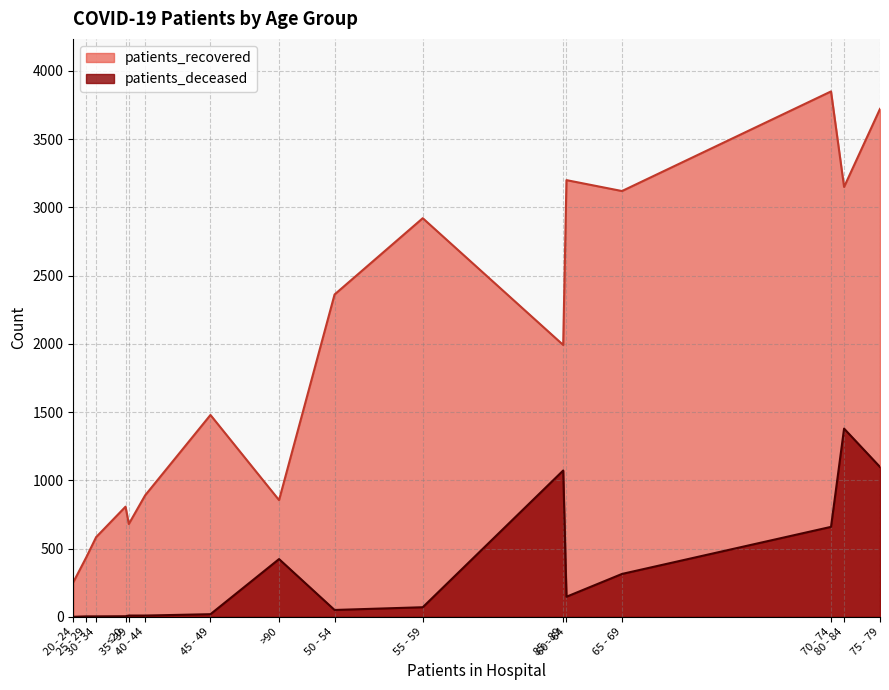

How many categories are shown in the chart?

16